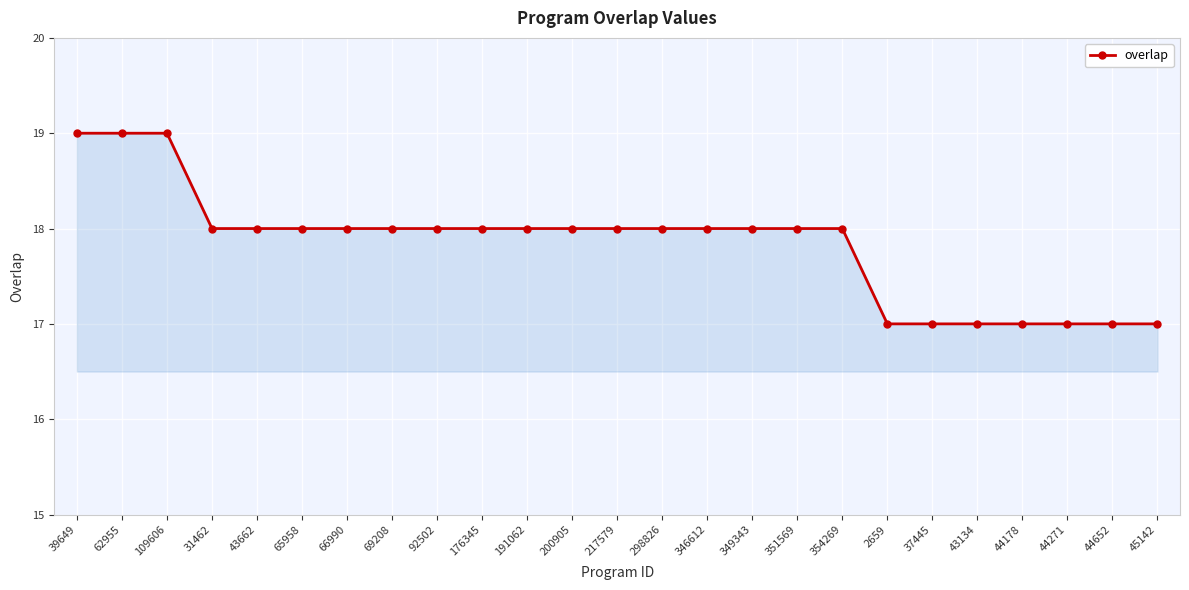

Between 62955 and 200905, which is larger?

62955